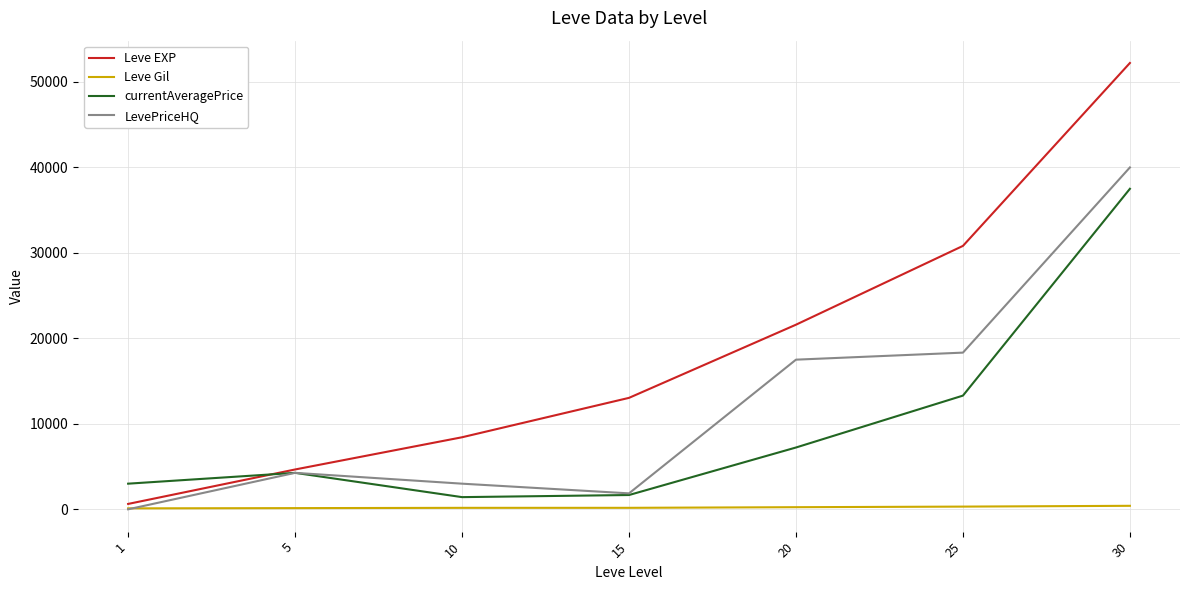

Which series has the widest spread of values?

Leve EXP